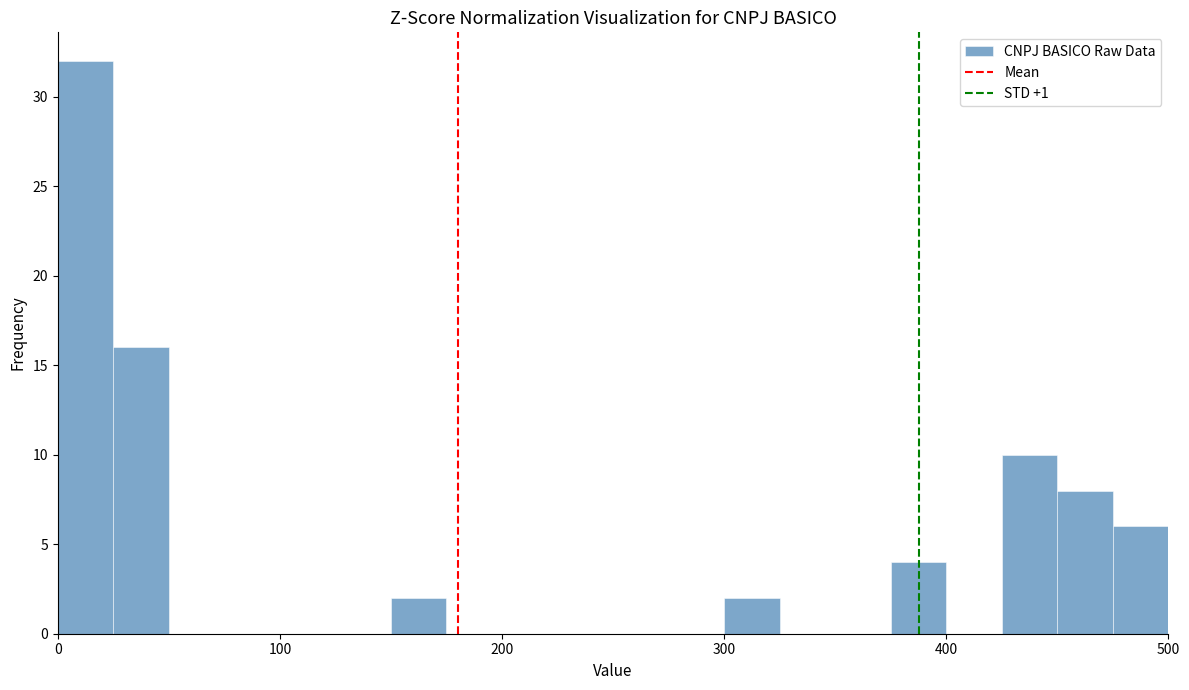

Around what value on the x-axis is the tallest bar? Give the approximate position of its centre, as read against the axis.

10